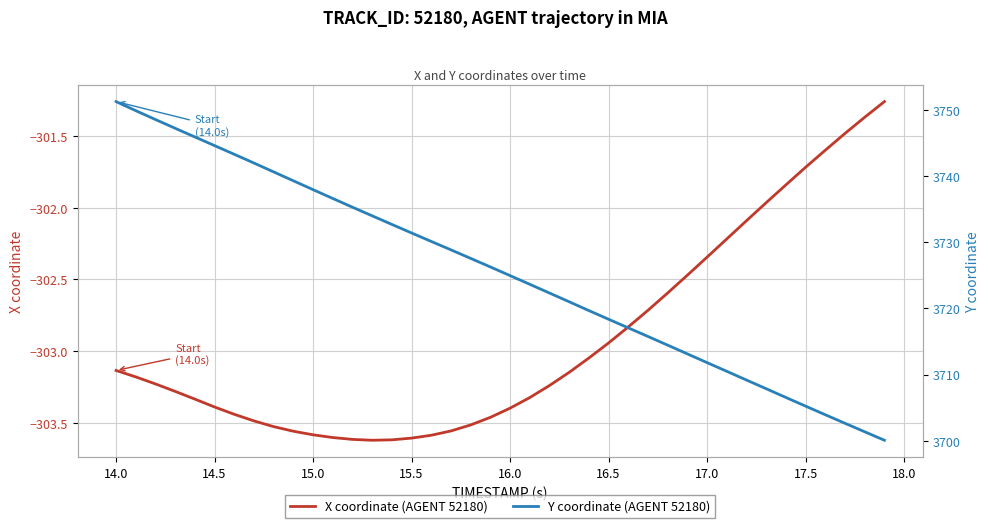

What are all the series names shown in the legend?

X coordinate (AGENT 52180), Y coordinate (AGENT 52180)